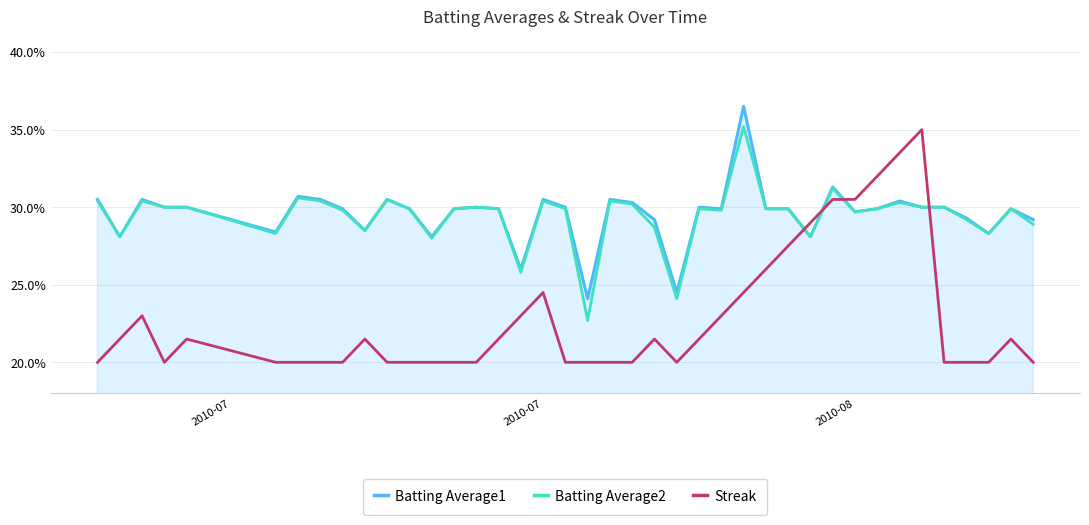

What are all the series names shown in the legend?

Batting Average1, Batting Average2, Streak